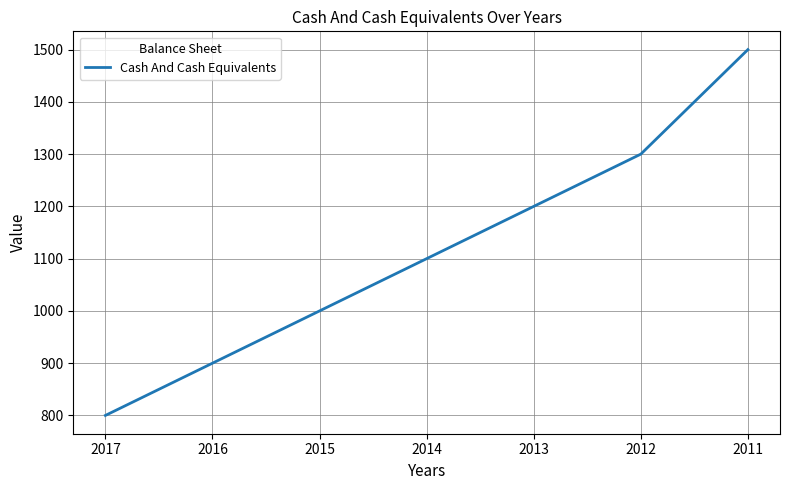

What is the greatest value displayed?

1500